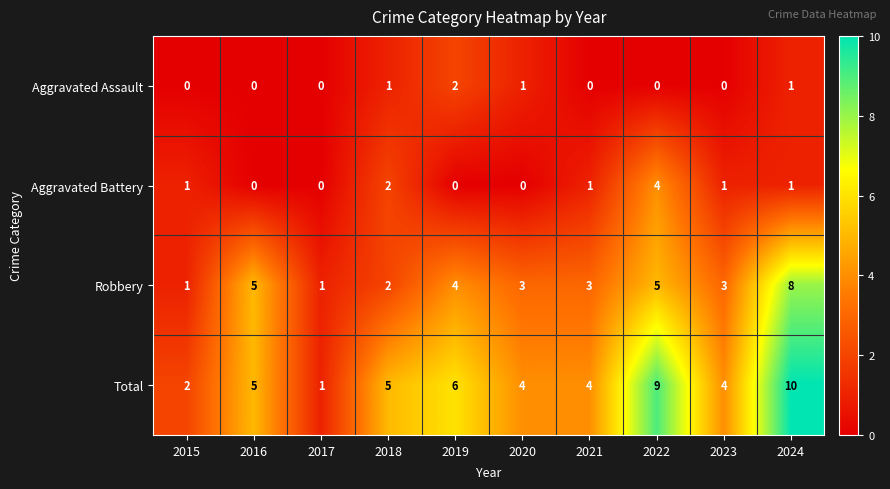

Is it true that Robbery equals 3 at 2023?

True